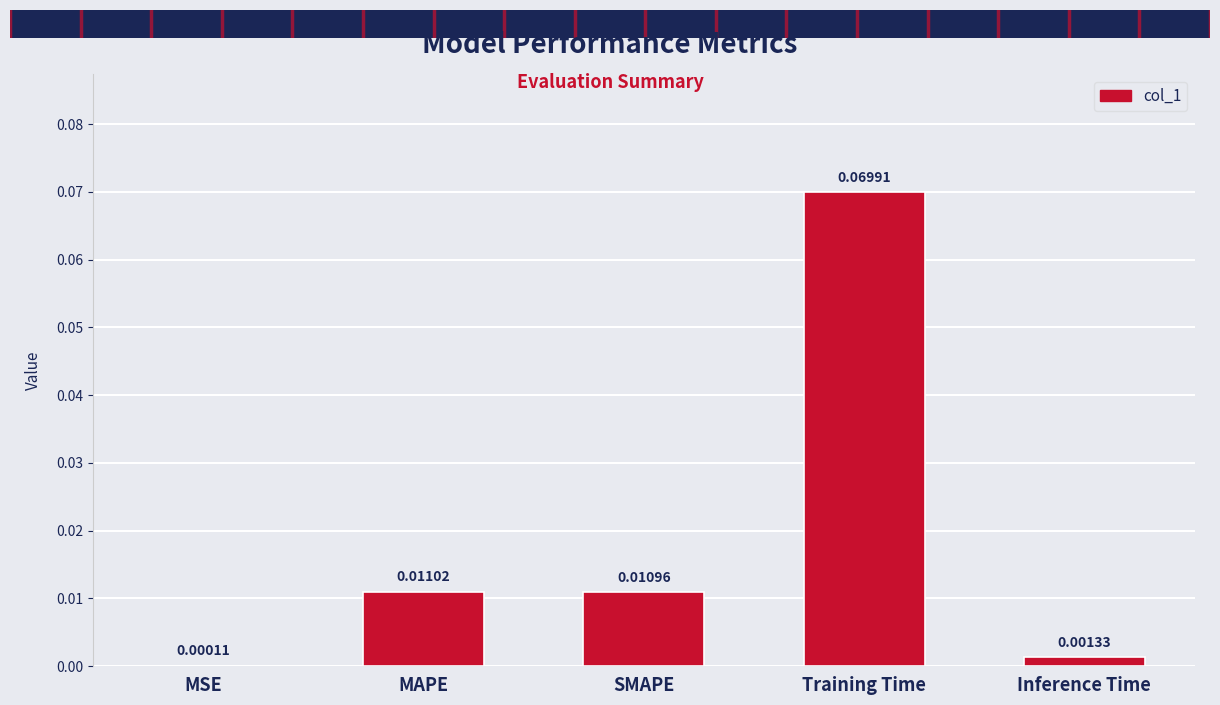

Which has a higher value, SMAPE or Training Time?

Training Time